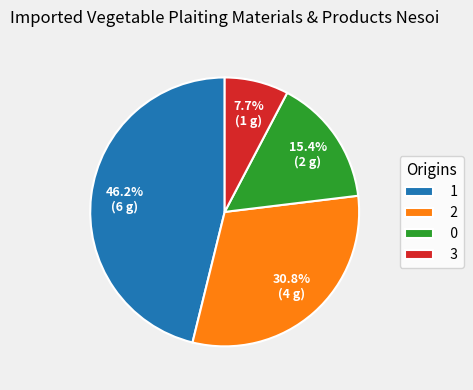

How many segments does this pie chart have?

4